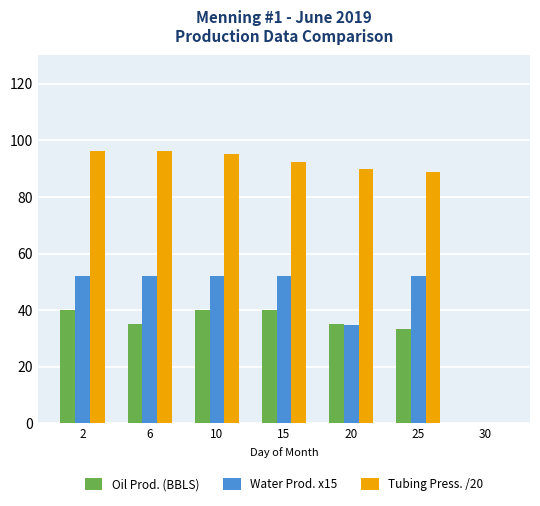

Where does the Oil Prod. (BBLS) series first go above 35?

2